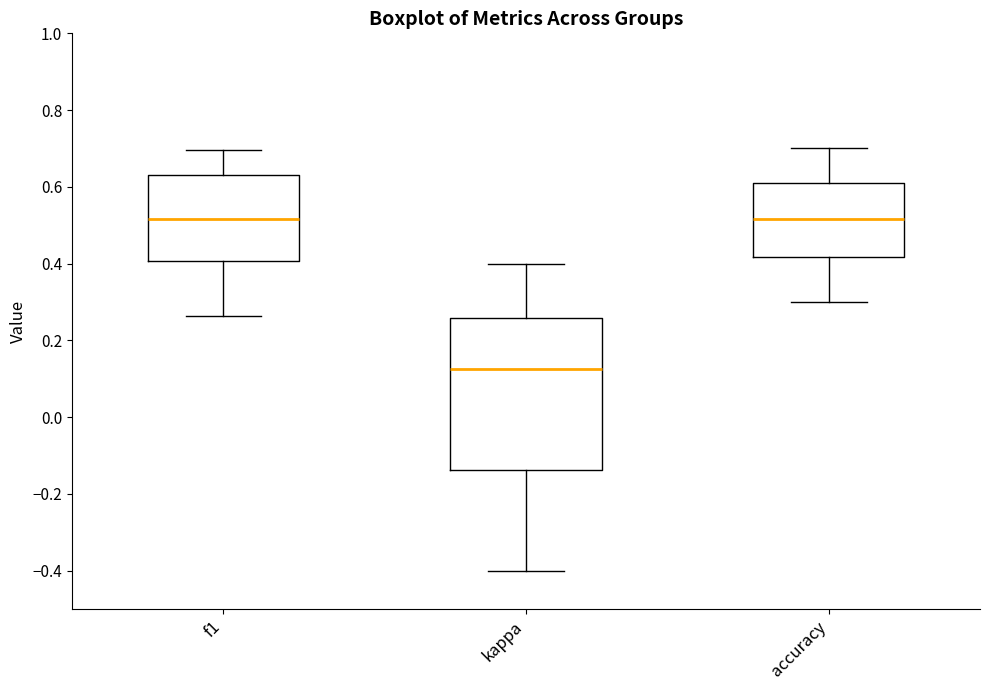

Reading left to right, read every box against the y-axis: the position of its median line, the range the box covers, and the ends of its whiskers. The values are not printed on the chart, so give them approximately, as read against the axis.

f1: median 0.52, box 0.40 to 0.64, whiskers 0.26 to 0.70
kappa: median 0.12, box -0.14 to 0.26, whiskers -0.40 to 0.40
accuracy: median 0.52, box 0.42 to 0.60, whiskers 0.30 to 0.70